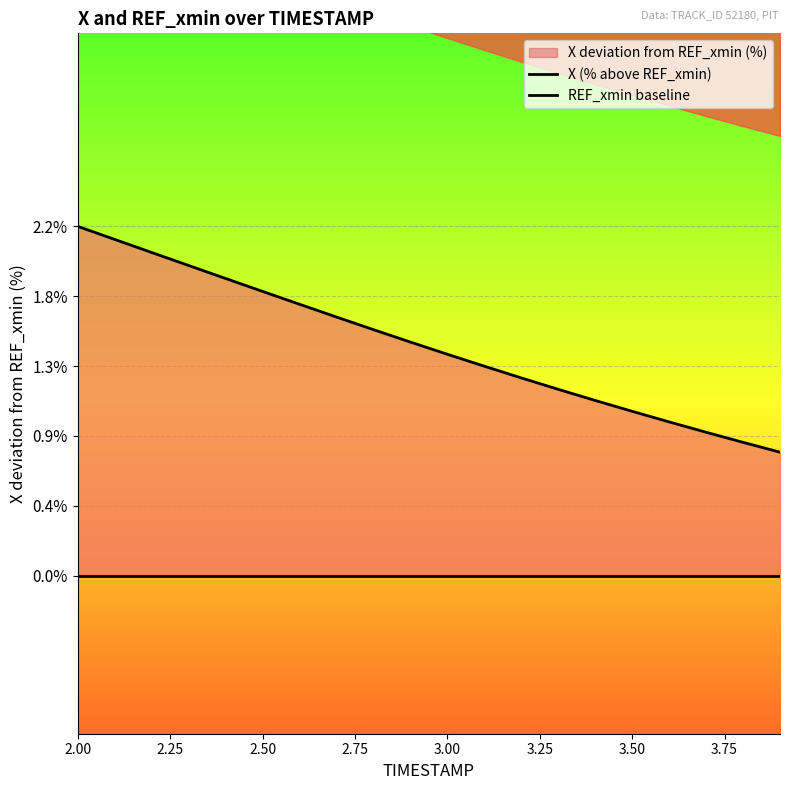

List the series in order of their peak value, lowest first.

REF_xmin baseline, X (% above REF_xmin)